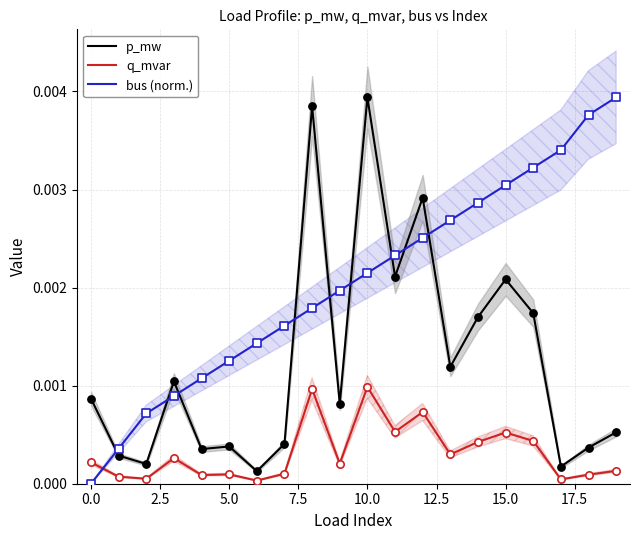

Which series contains the highest Y value?

p_mw